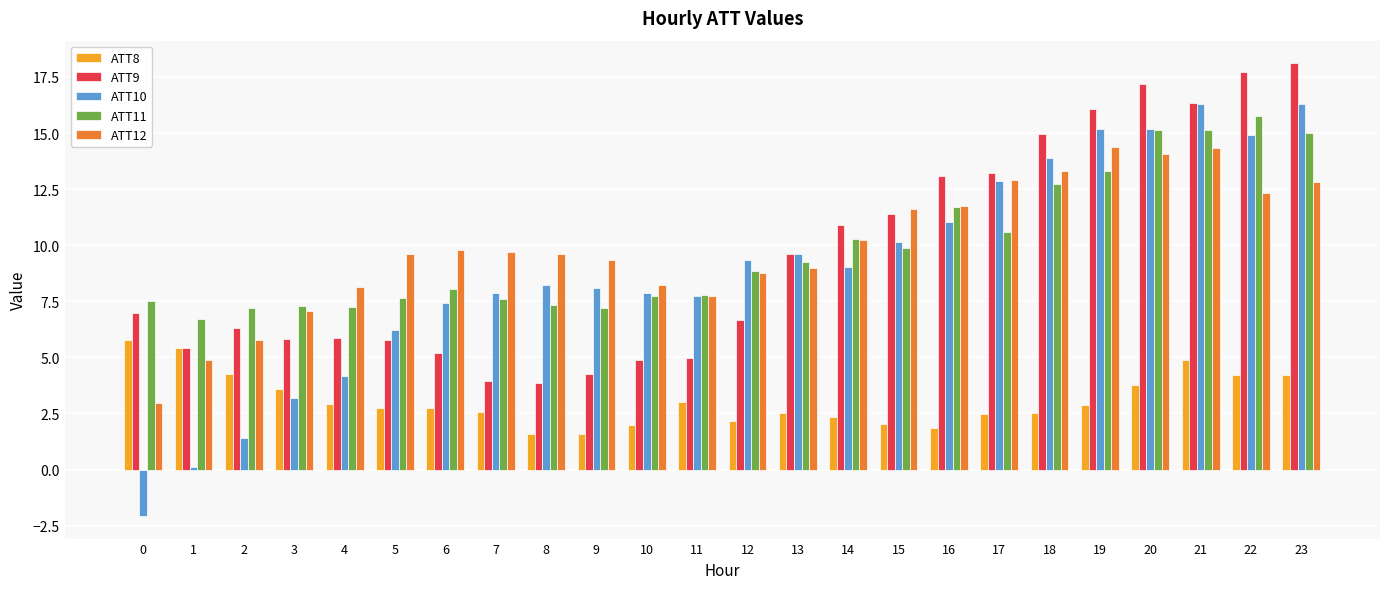

True or false: ATT11 has a value of 7.2 at 4.

True